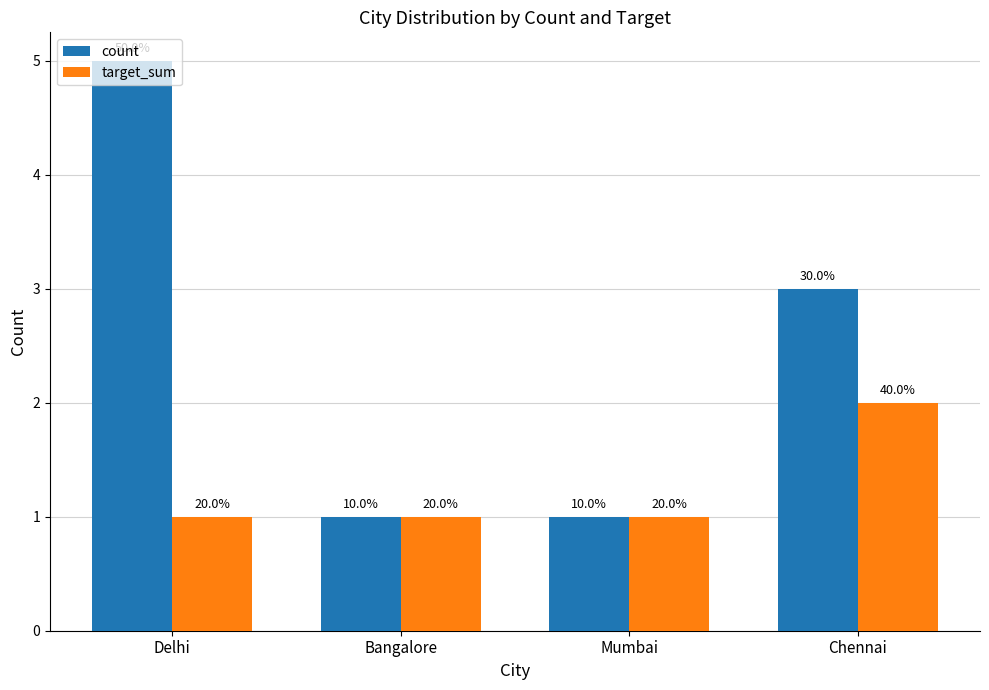

Which series has the largest total across all categories?

count